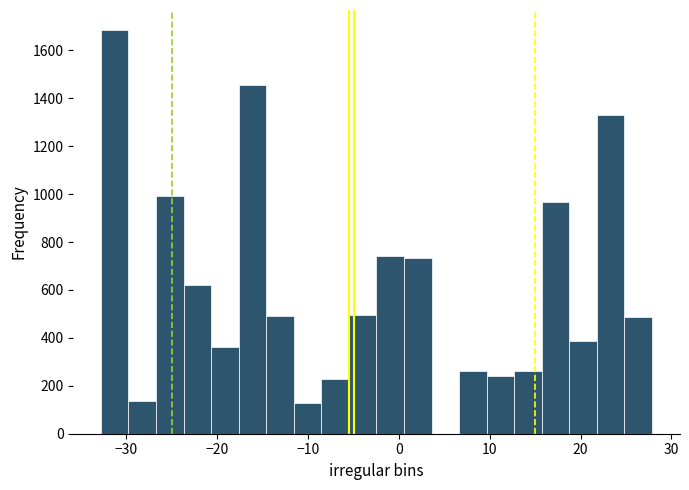

Read against the x-axis, roughly where is the centre of the tallest bar?

-31